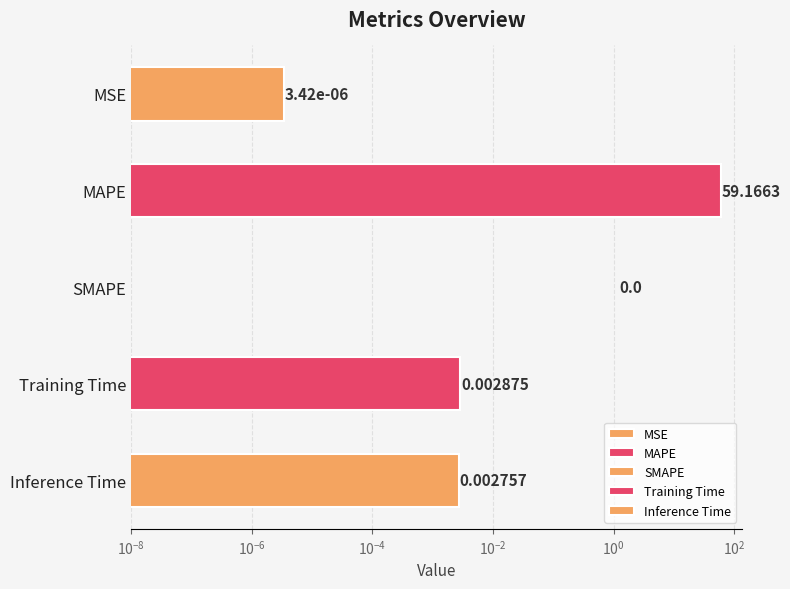

What is the sum of all values?

59.2